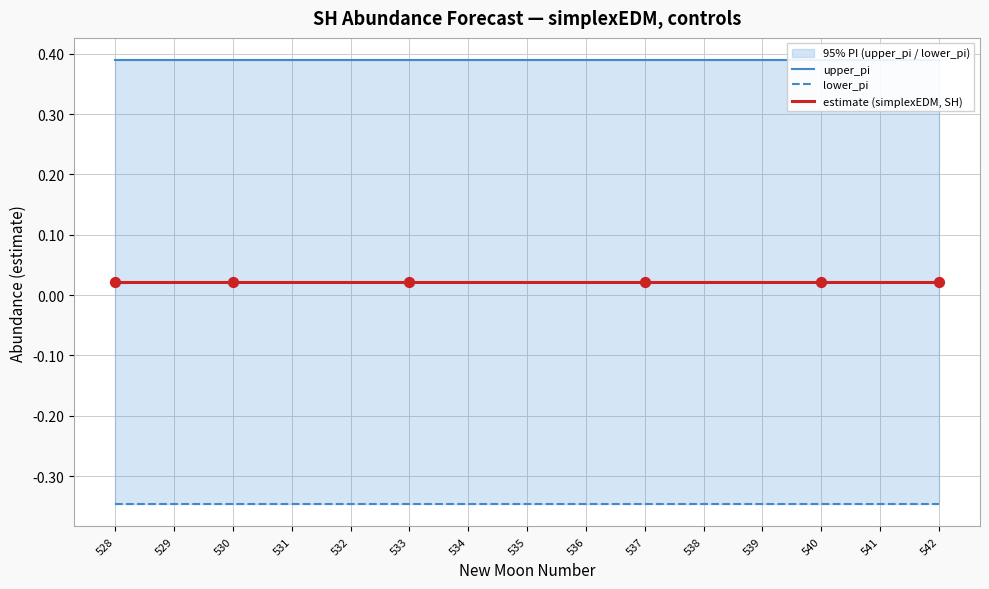

Which series has the largest total across all categories?

upper_pi